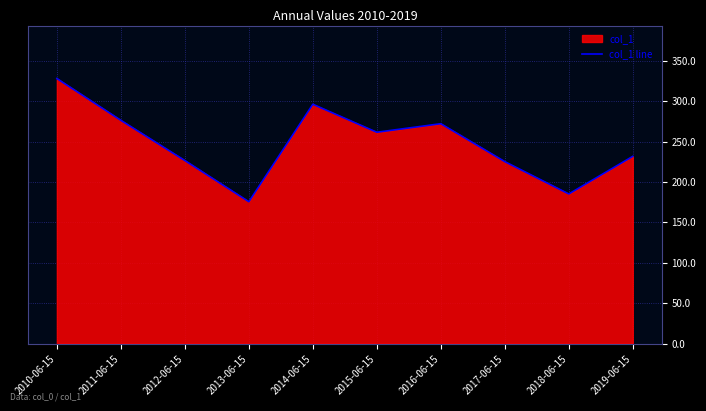

How many data points are less than 261?

5